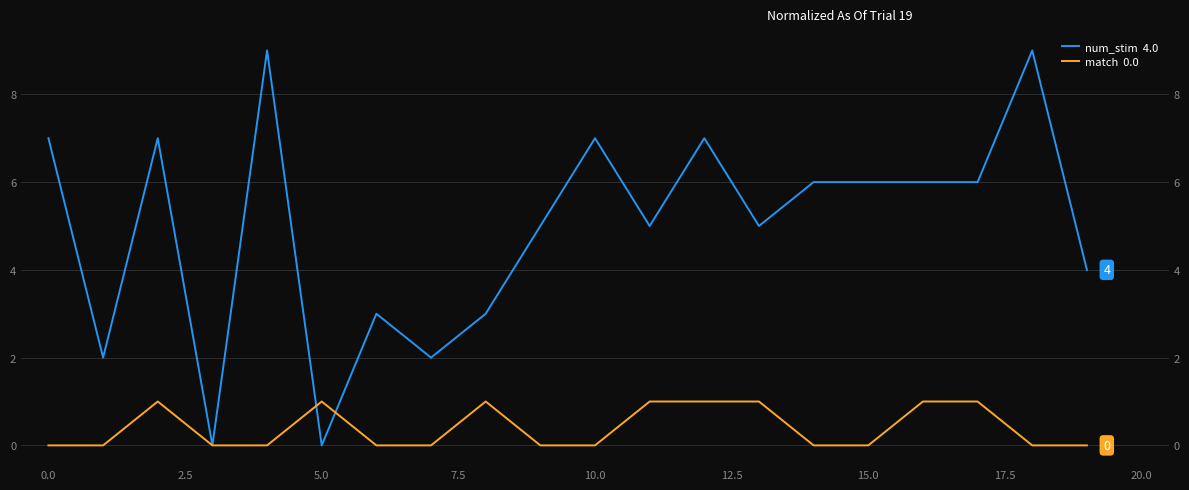

The num_stim  4.0 series shows 11 at 0.0. True or false?

False